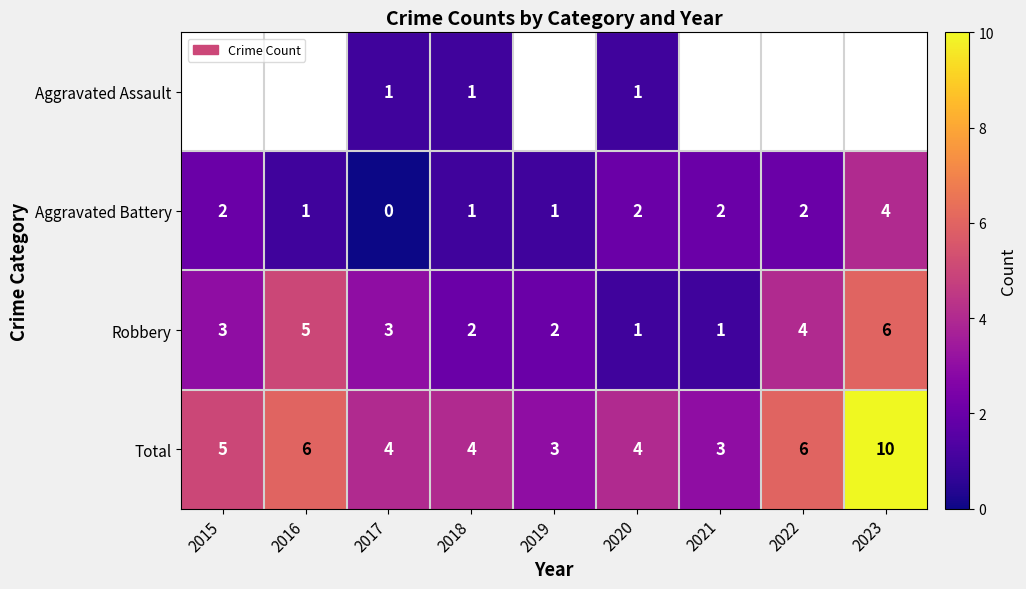

What is the spread (max minus min) of values at 2017?

4